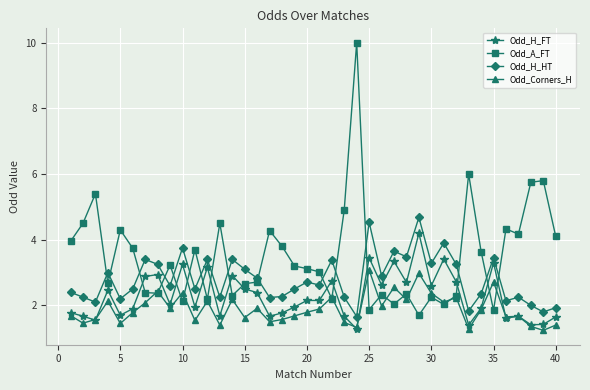

True or false: Odd_Corners_H has more than 1 interior local peaks.

True